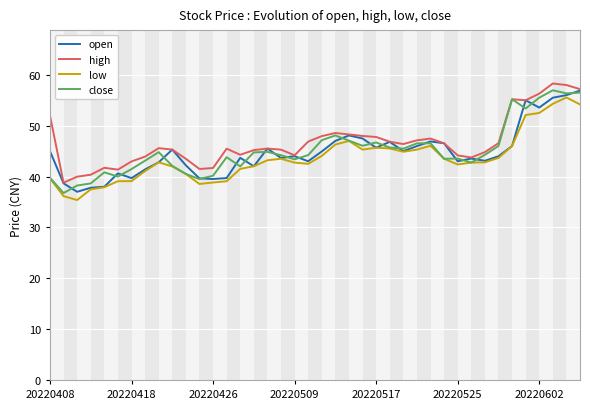

What is the minimum value for low?

35.4